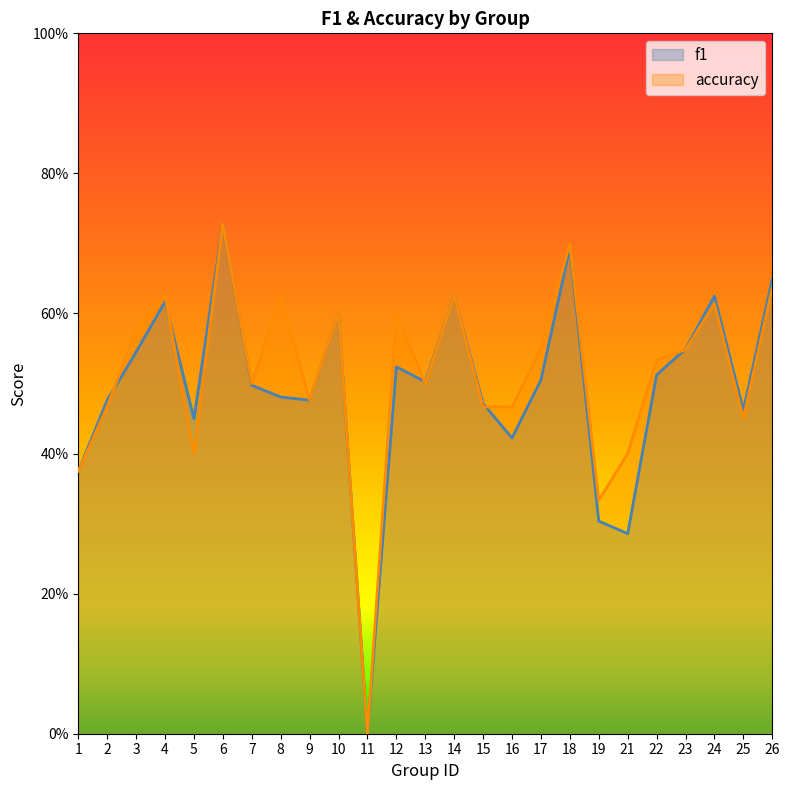

At how many categories does at least one series exceed 0?

24